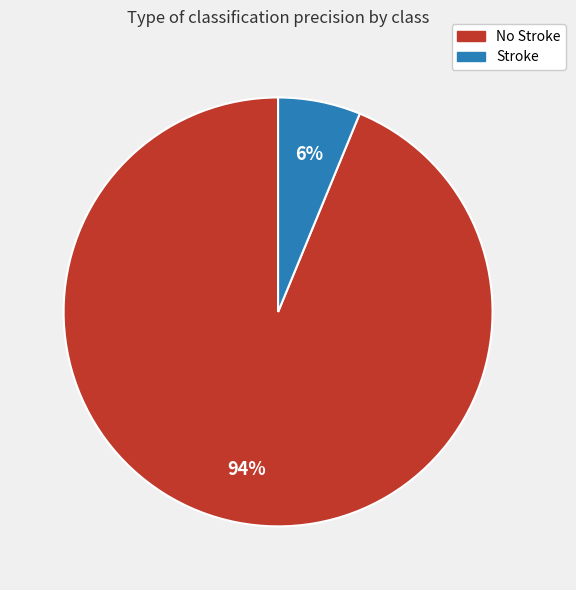

What percentage is the No Stroke slice, to the nearest percent?

94%